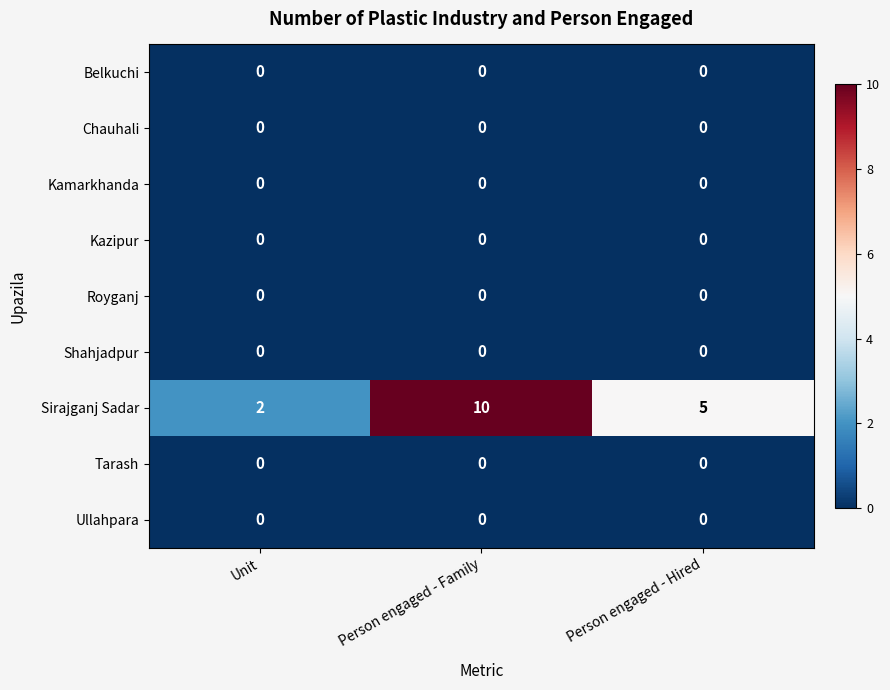

Which series has the widest spread of values?

Sirajganj Sadar